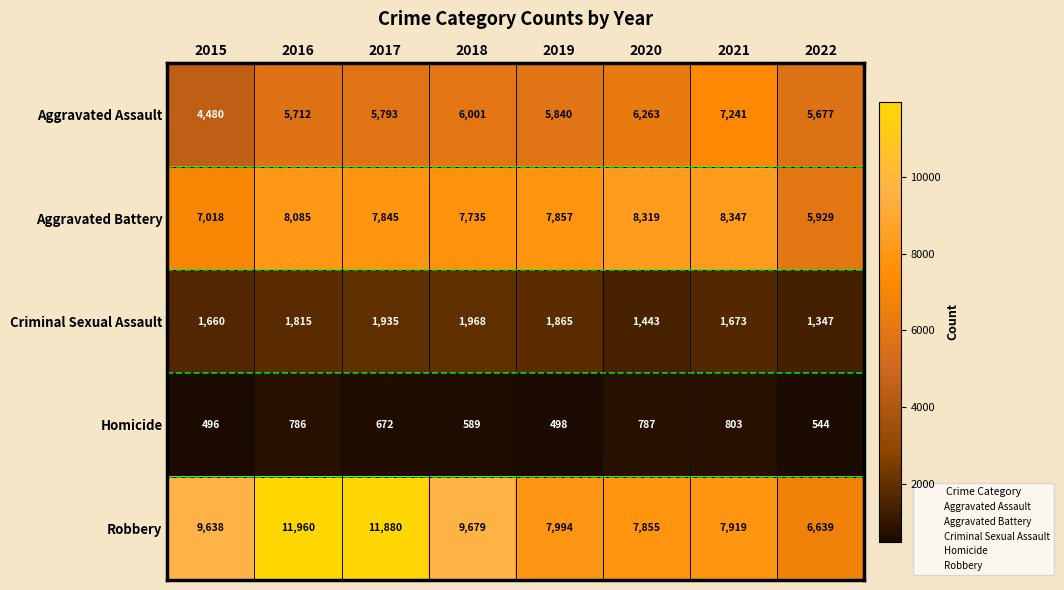

What is the maximum value for Aggravated Assault?

7241